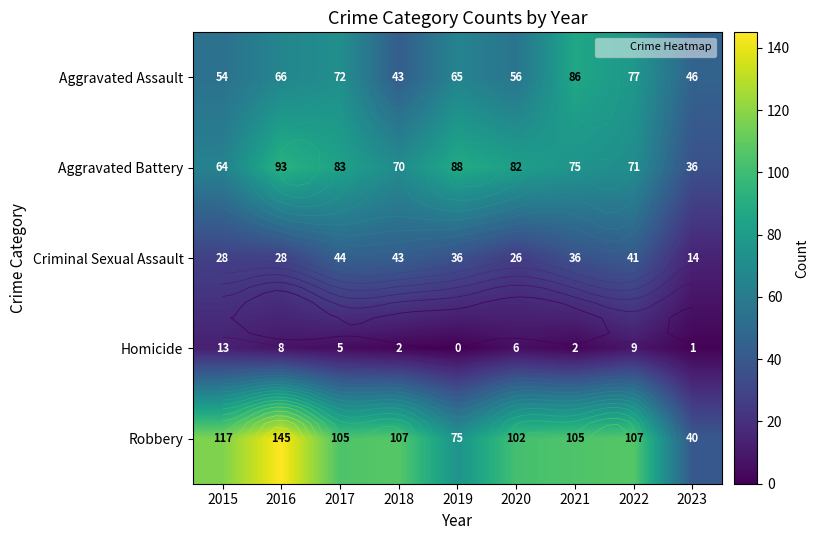

At which label does Robbery first exceed 105?

2015